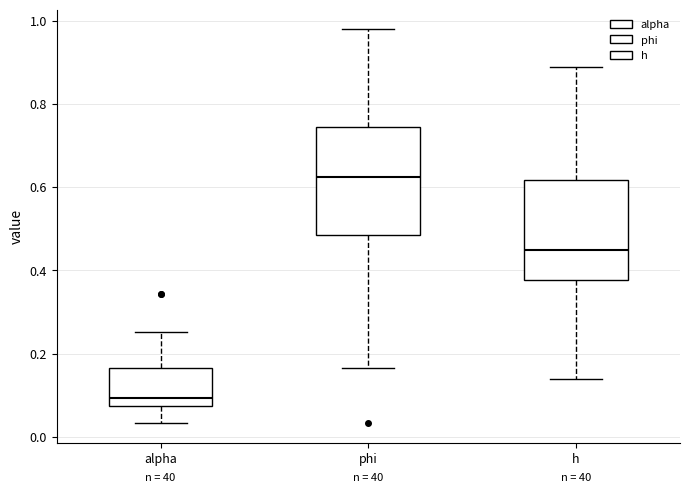

Which box's median line is the highest?

phi